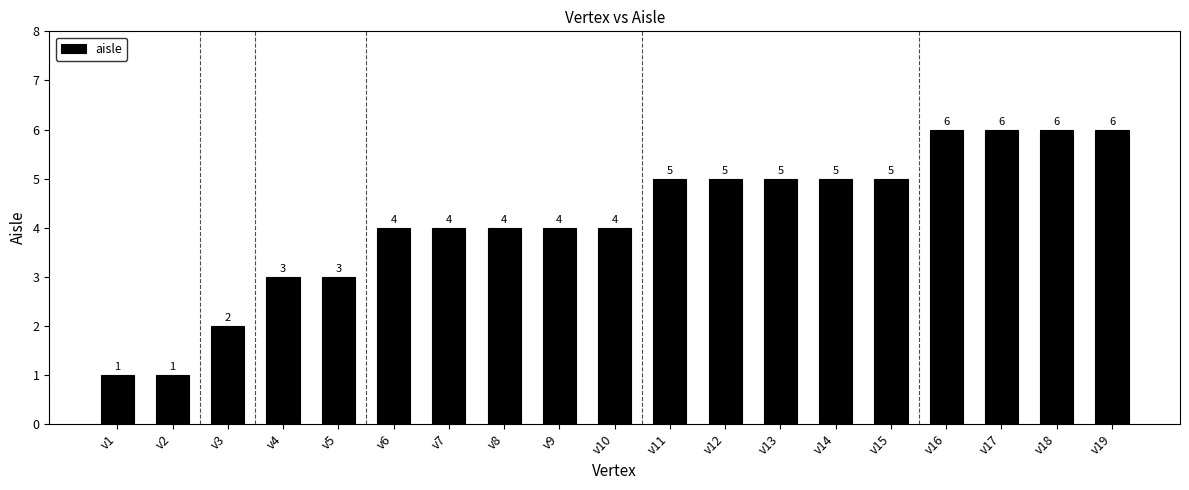

What is the difference between the maximum and second lowest values?

5